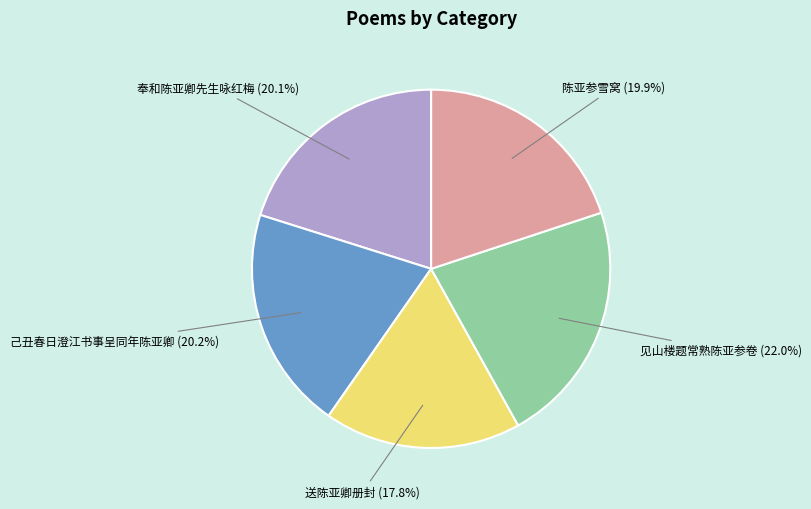

Is there any slice that represents more than half of the pie?

No